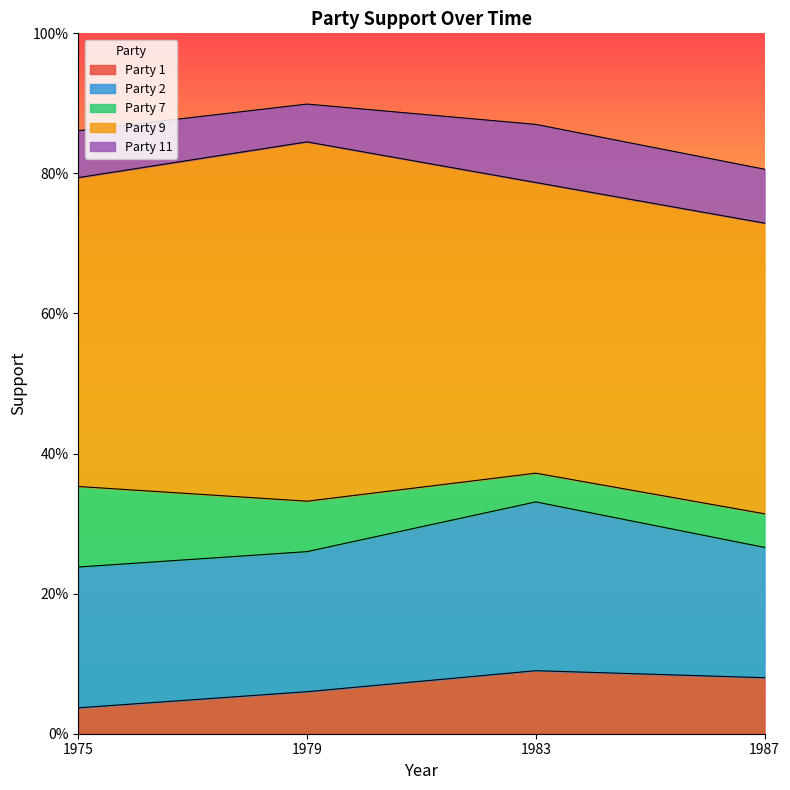

Which category has the highest value in the Party 11 series?

1983